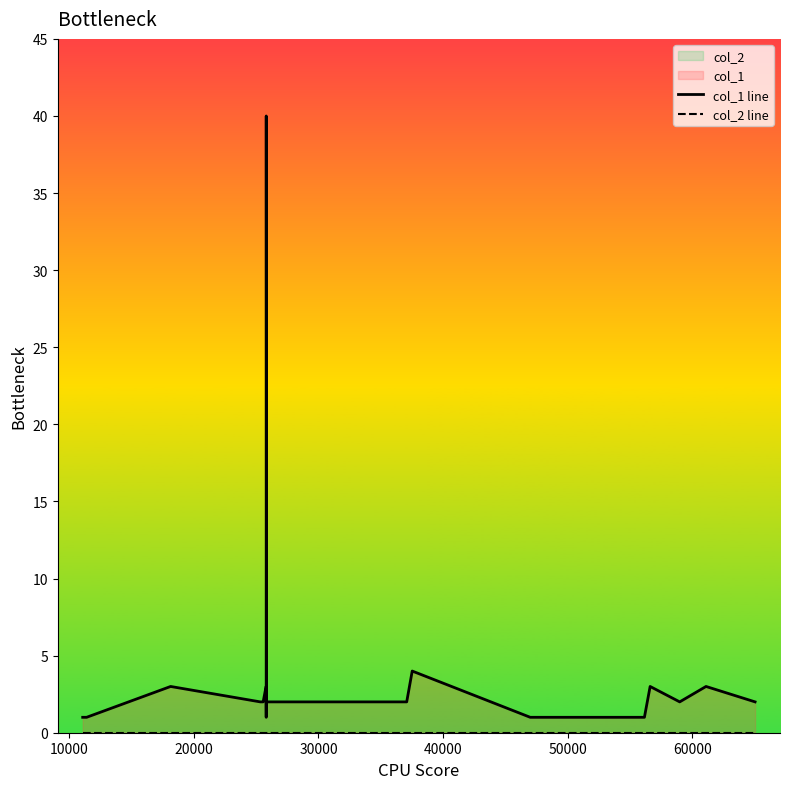

True or false: col_2 line and col_1 line cross at least once.

False